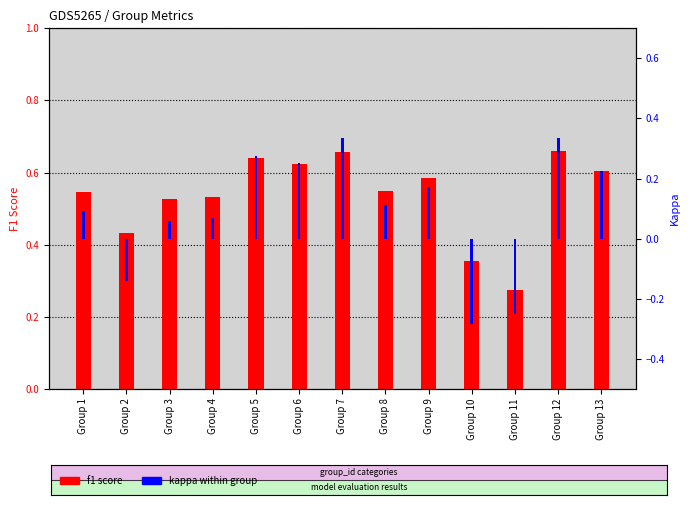

Which series has the largest total across all categories?

f1